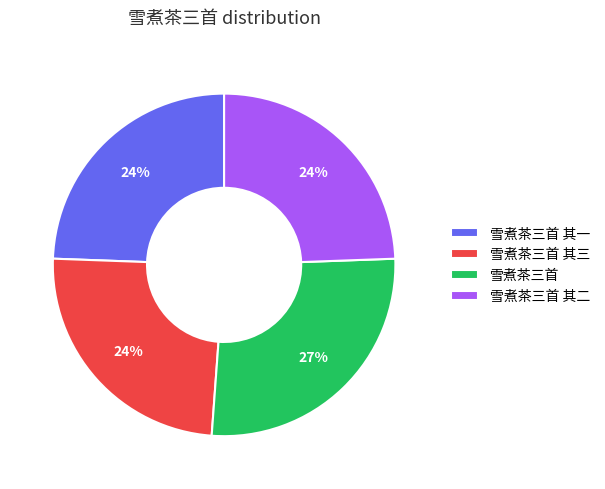

Is there any slice that represents more than half of the pie?

No